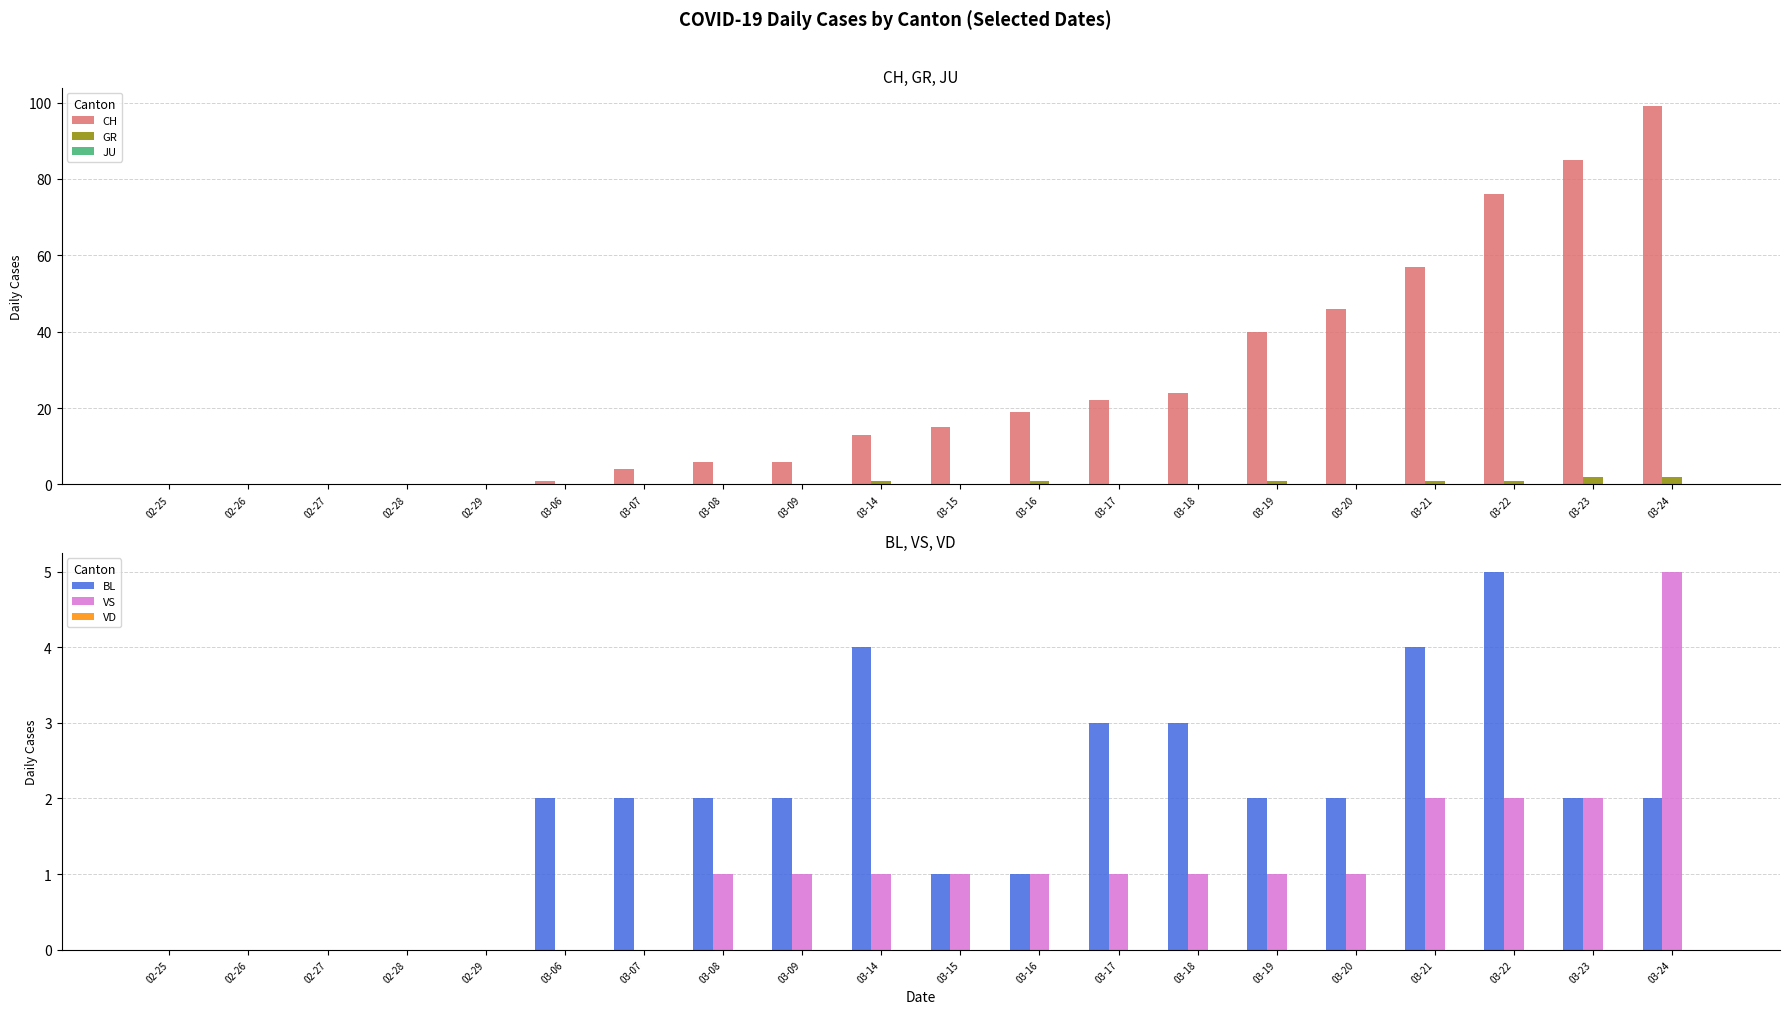

At which label does BL reach its peak?

03-22